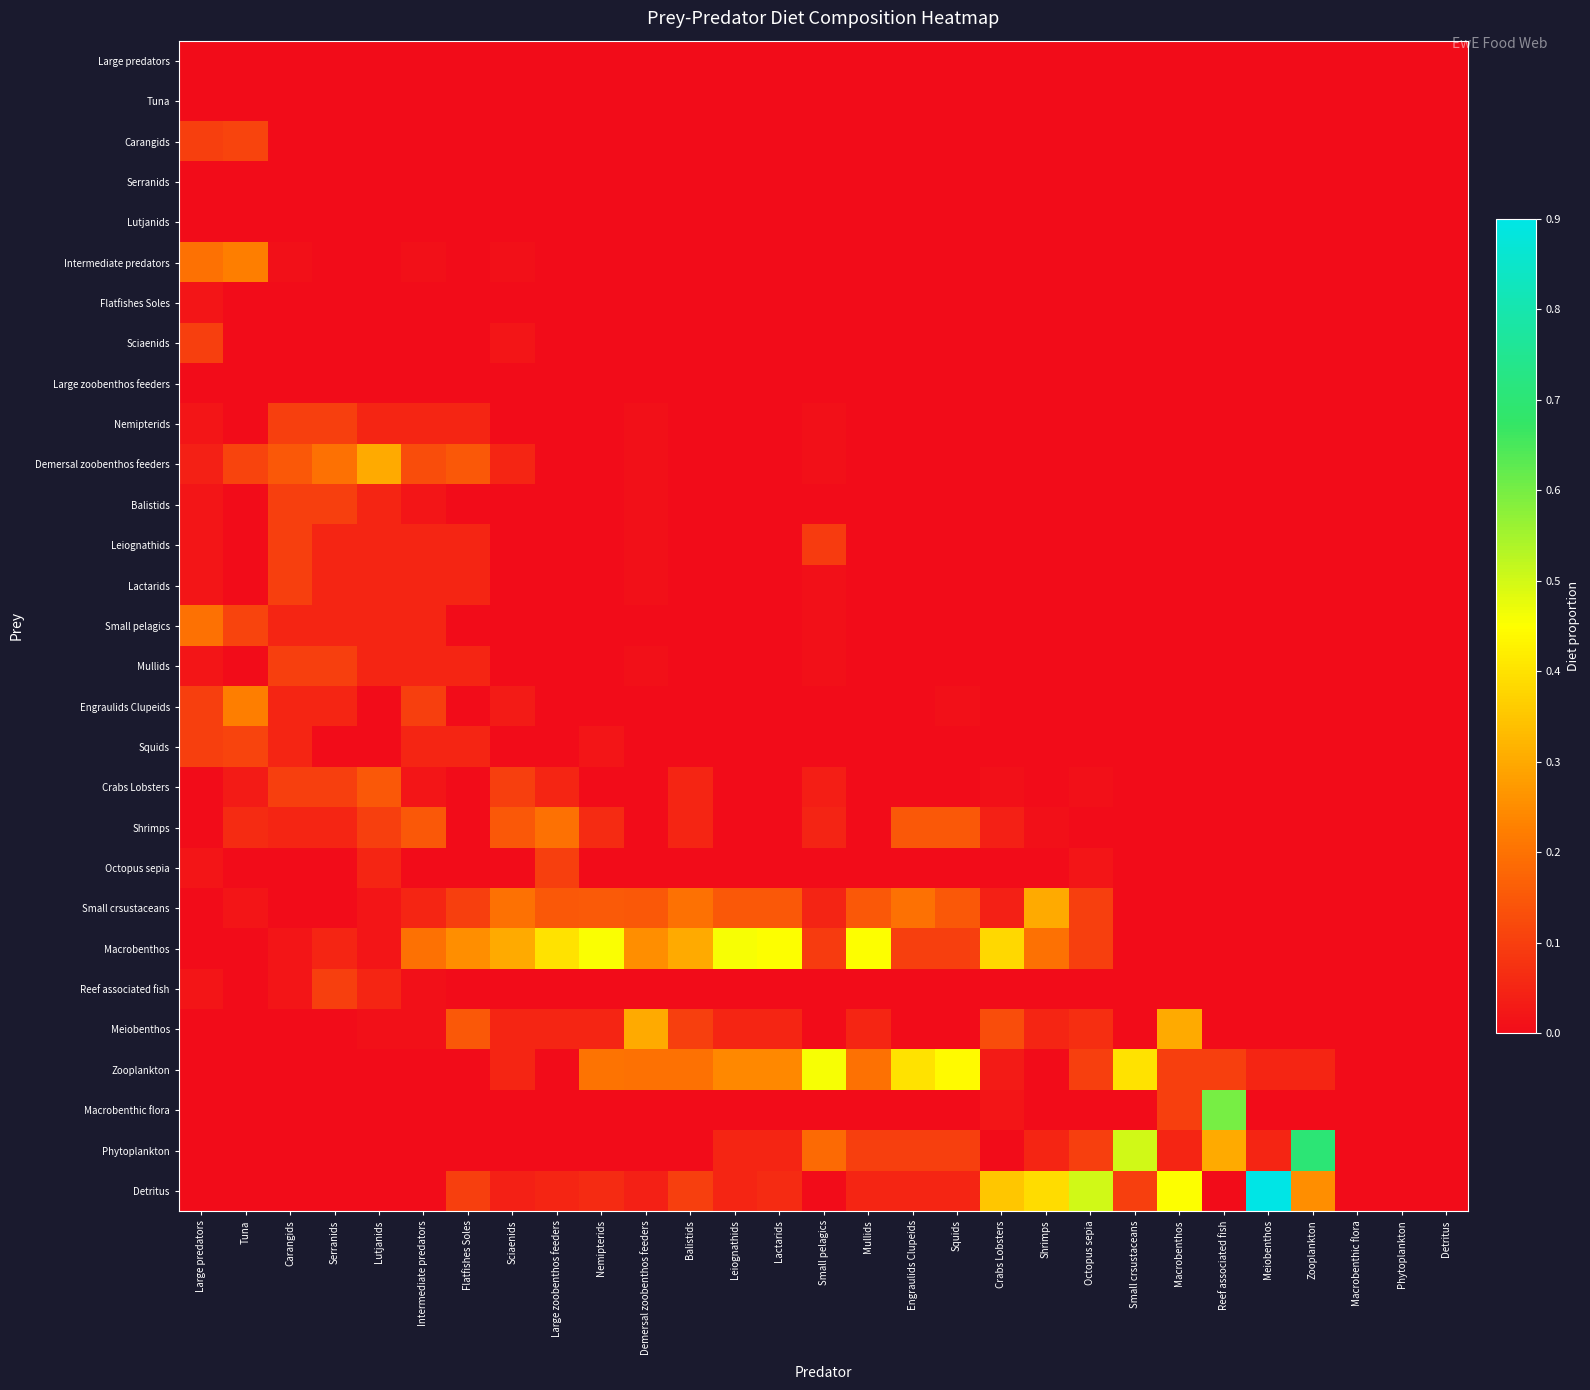

What is the maximum value shown in the chart?

0.9